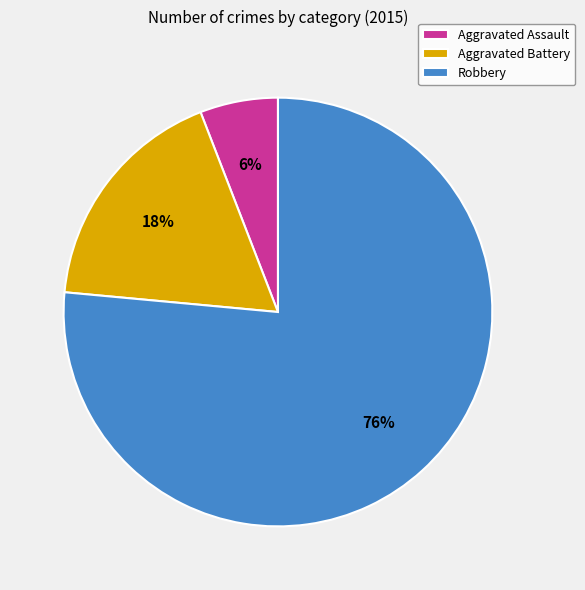

True or false: Aggravated Assault accounts for 6% of the total.

True